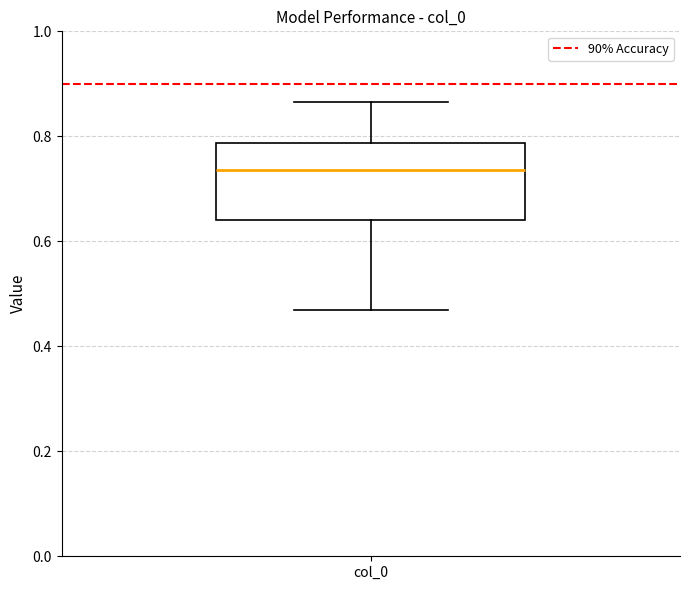

Transcribe this box plot: give where the median line is, the range the box spans, and where the two whiskers end, as read against the y-axis. The values are not printed on the chart, so give them approximately, as read against the axis.

median 0.74, box 0.64 to 0.78, whiskers 0.46 to 0.86